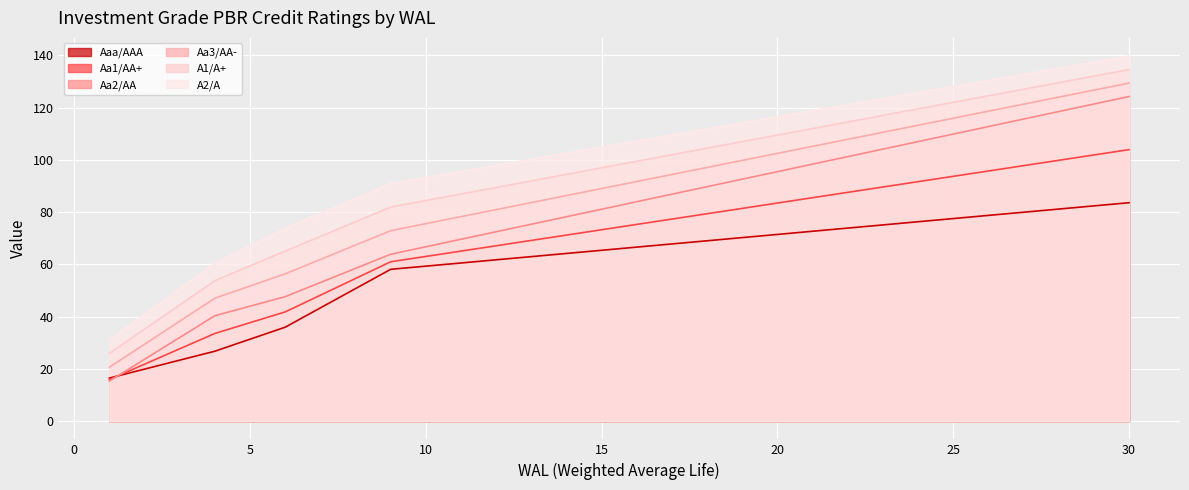

Where do Aa1/AA+ and Aa2/AA first cross each other?

1 and 2